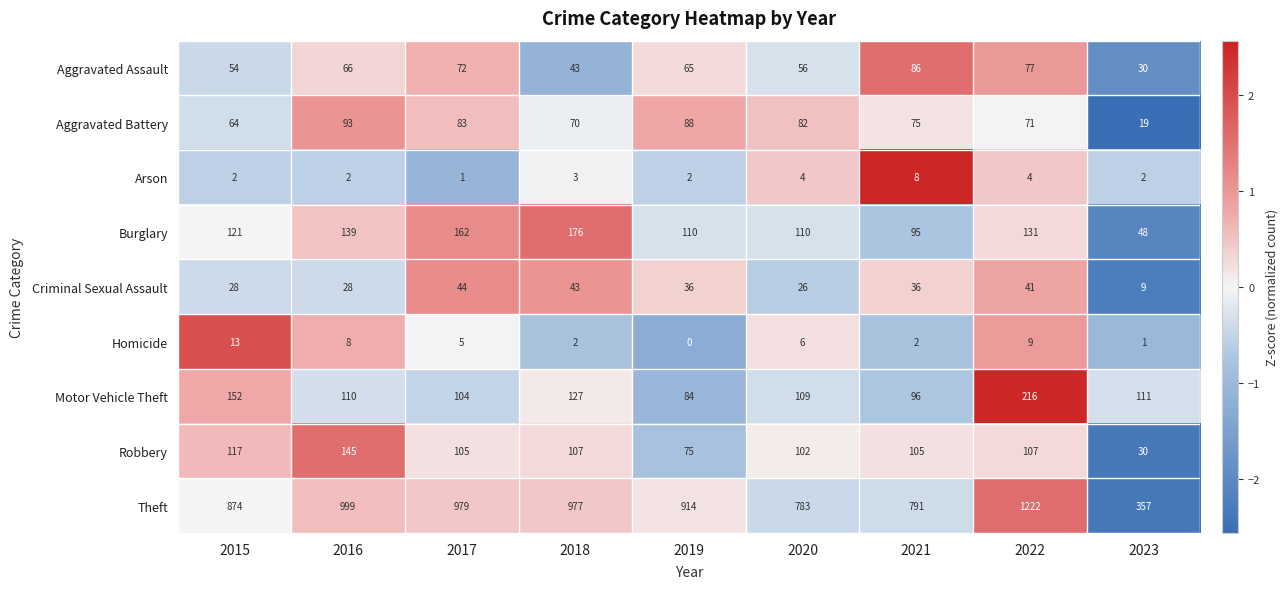

What is the difference between the second highest and minimum values in the Criminal Sexual Assault series?

34